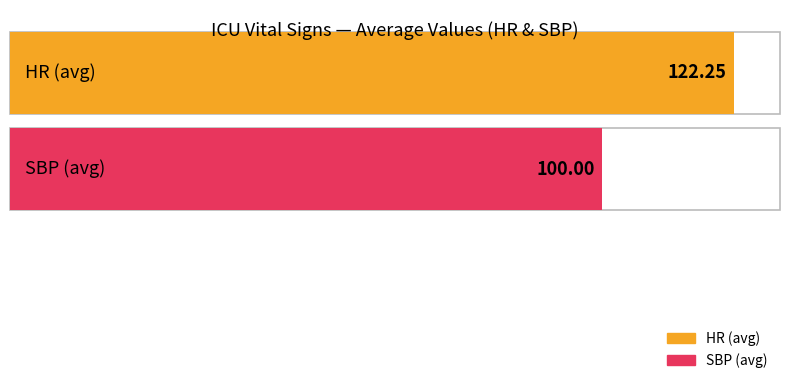

How many series are shown in this chart?

2